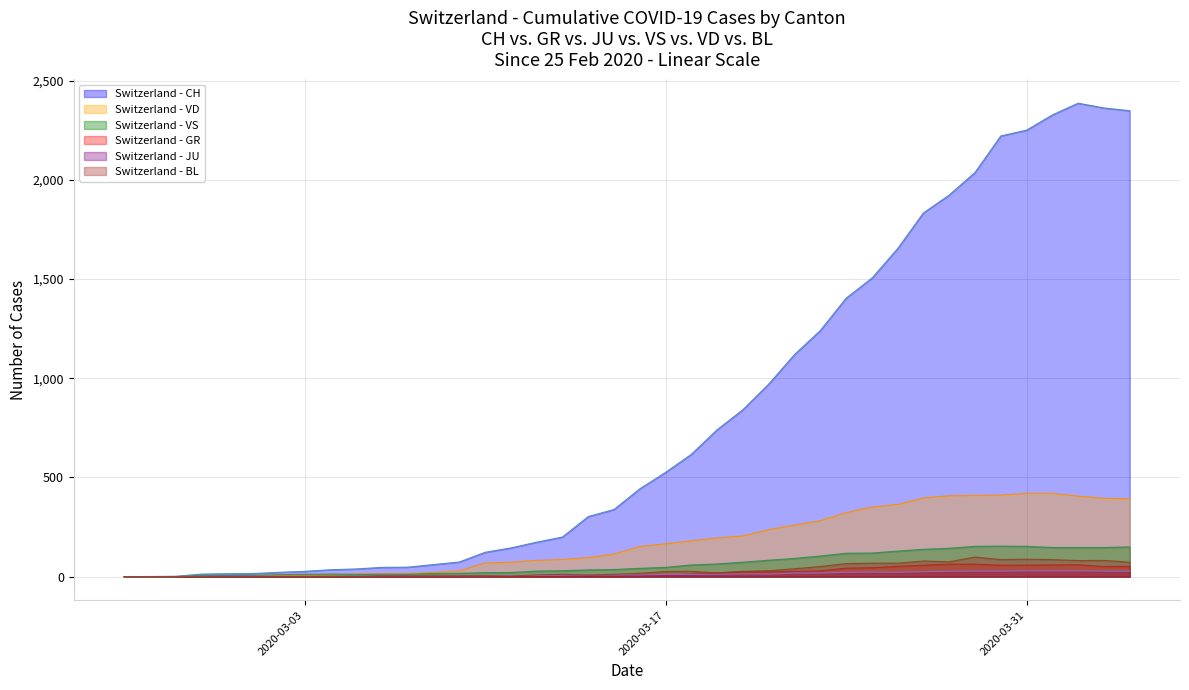

What is the greatest value displayed?

2387